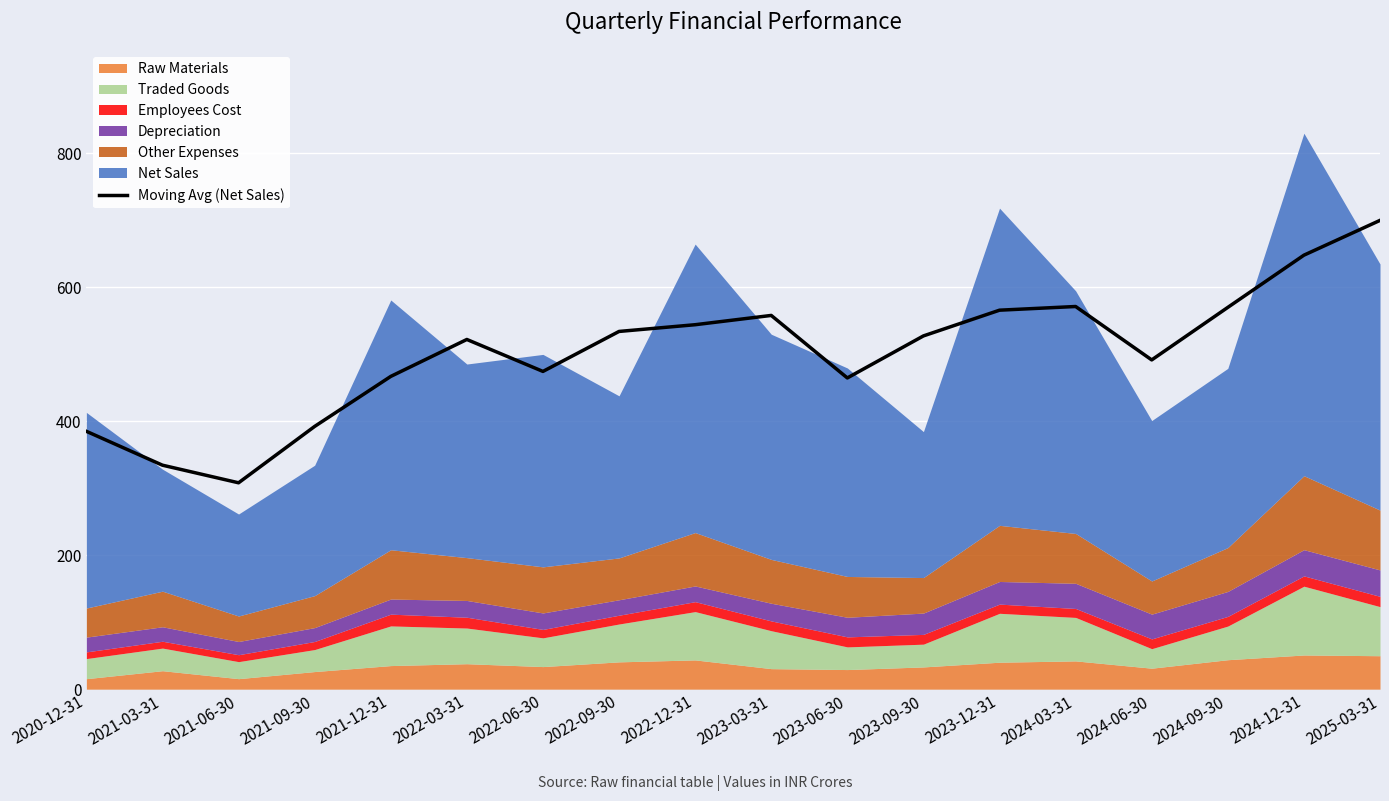

What is the change in value from 2021-06-30 to 2024-06-30?

+183.5